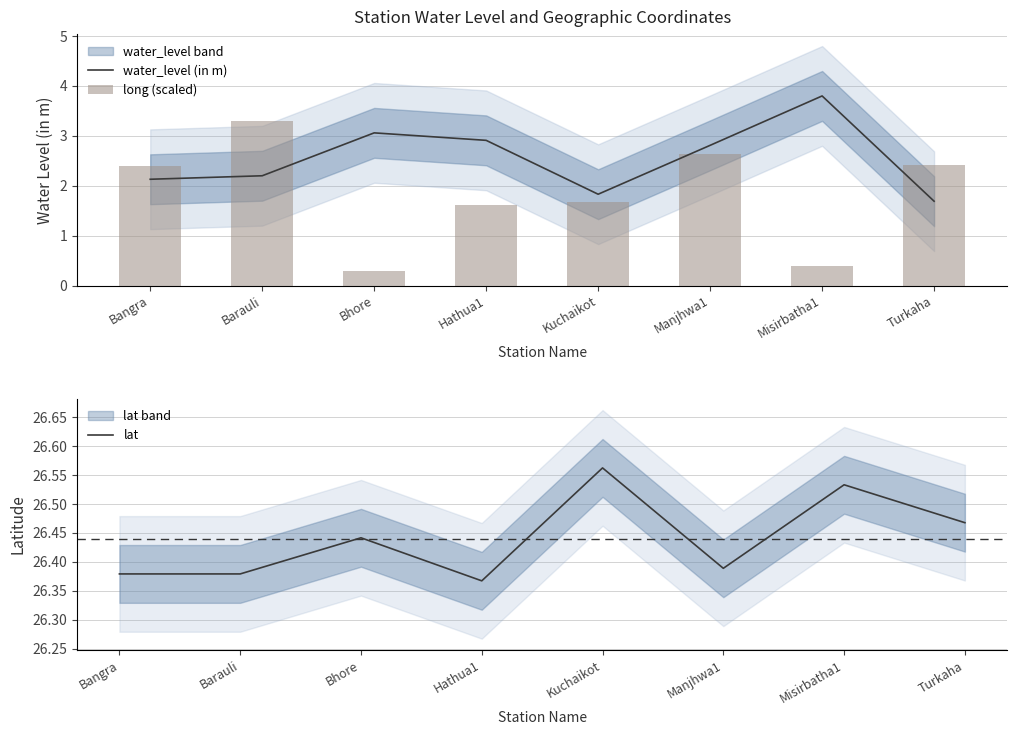

At which label does water_level (in m) reach its minimum?

Turkaha